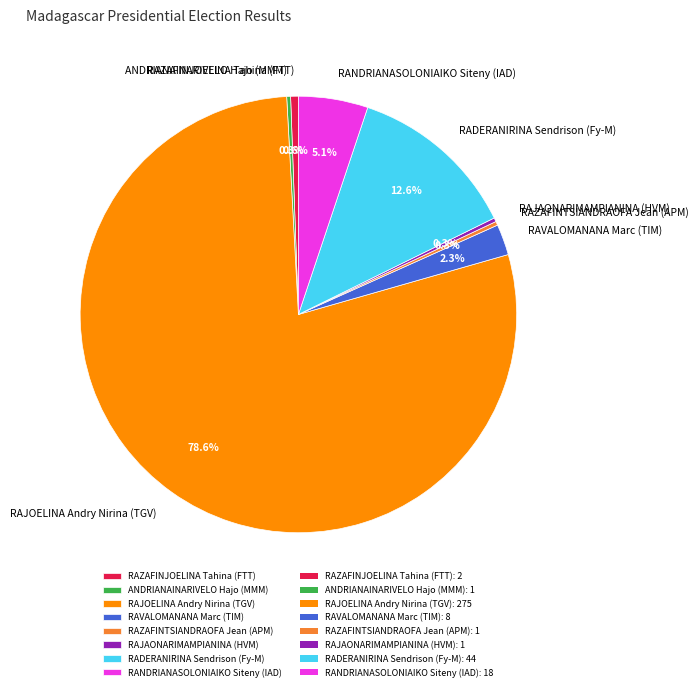

Is the sum of RADERANIRINA Sendrison (Fy-M) and RAVALOMANANA Marc (TIM) greater than half?

No